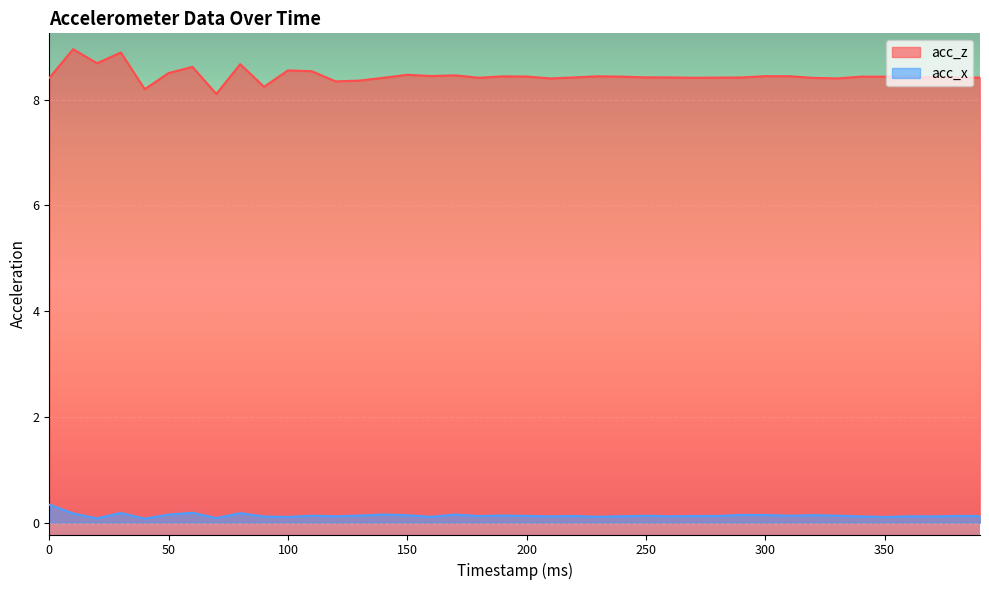

Reading left to right, transcribe all the data shown in this chart.

acc_z: 0=8.4	10=9.0	20=8.7	30=8.9	40=8.2	50=8.5	60=8.6	70=8.1	80=8.7	90=8.2	100=8.6	110=8.5	120=8.3	130=8.4	140=8.4	150=8.5	160=8.4	170=8.5	180=8.4	190=8.4	200=8.4	210=8.4	220=8.4	230=8.4	240=8.4	250=8.4	260=8.4	270=8.4	280=8.4	290=8.4	300=8.4	310=8.4	320=8.4	330=8.4	340=8.4	350=8.4	360=8.4	370=8.4	380=8.4	390=8.4
acc_x: 0=0.3	10=0.2	20=0.1	30=0.2	40=0.1	50=0.1	60=0.2	70=0.1	80=0.2	90=0.1	100=0.1	110=0.1	120=0.1	130=0.1	140=0.2	150=0.1	160=0.1	170=0.1	180=0.1	190=0.1	200=0.1	210=0.1	220=0.1	230=0.1	240=0.1	250=0.1	260=0.1	270=0.1	280=0.1	290=0.1	300=0.1	310=0.1	320=0.1	330=0.1	340=0.1	350=0.1	360=0.1	370=0.1	380=0.1	390=0.1